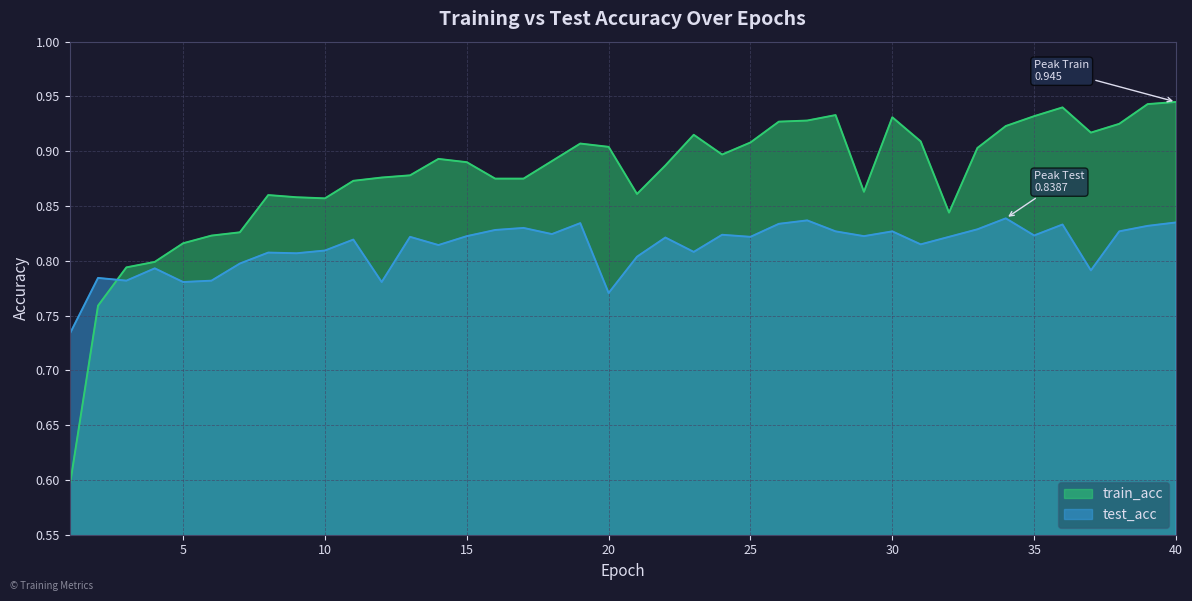

What is the value of the train_acc point at the 16th from the left?

0.9